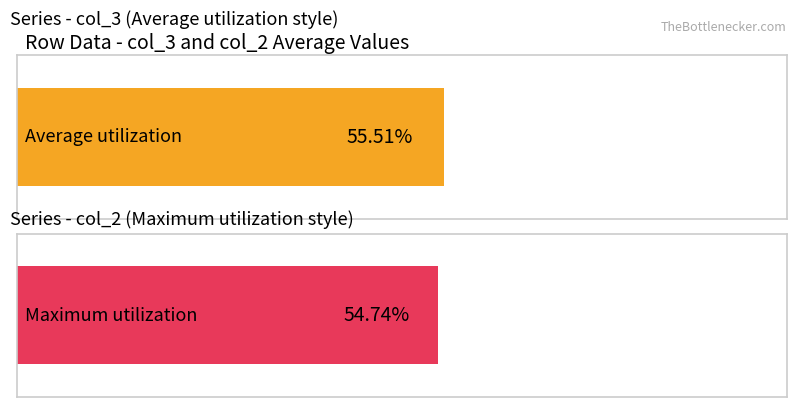

The col_3 series shows 0.8 at 7. True or false?

False